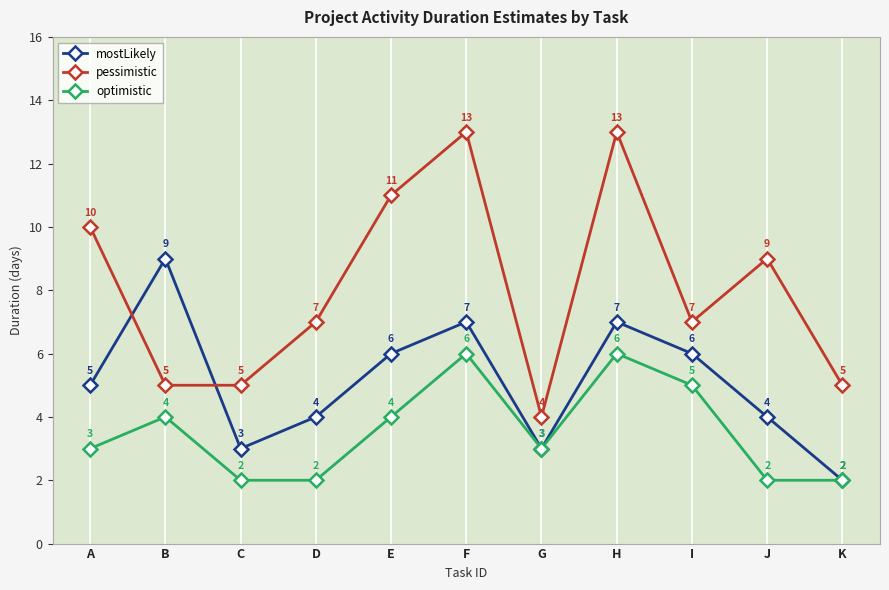

The value of pessimistic at F is 13. True or false?

True